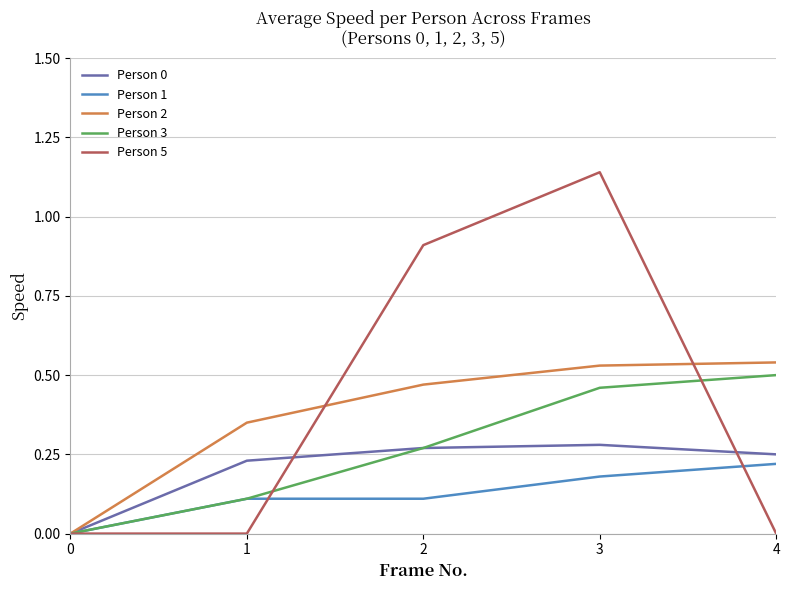

Is it true that Person 2 equals 0.5 at 3?

True